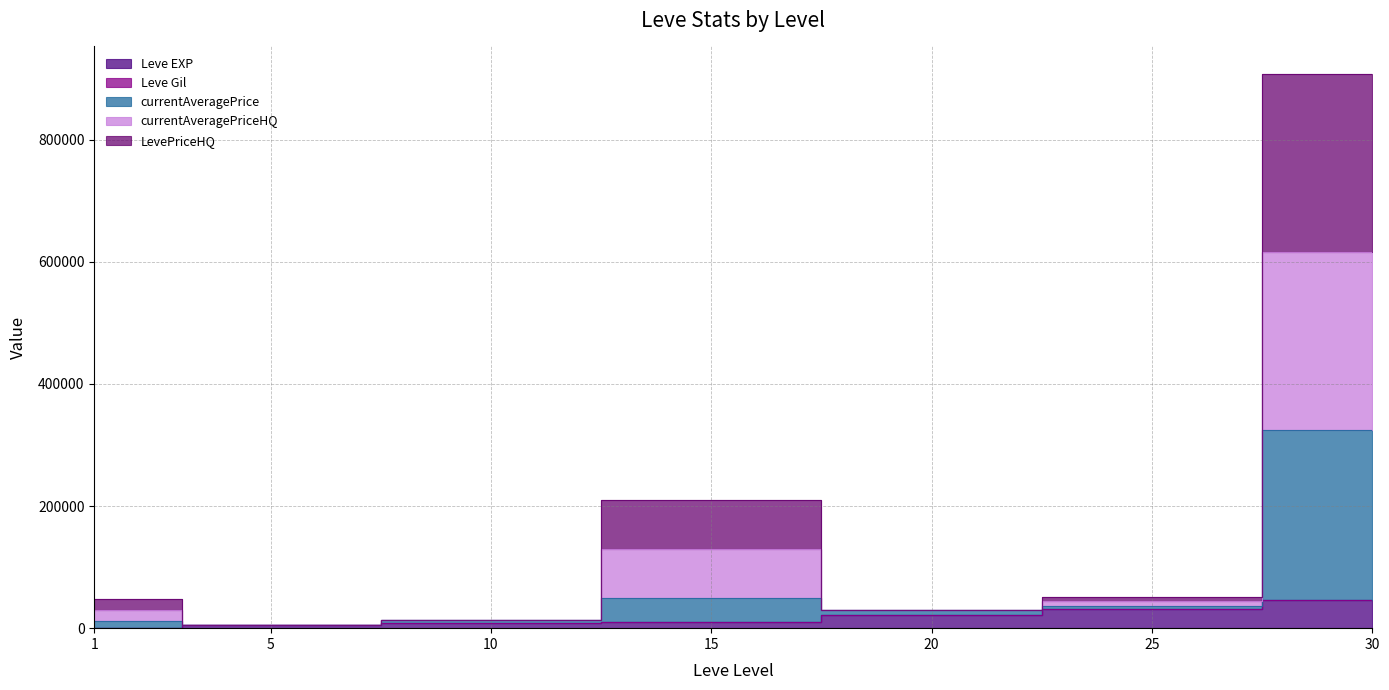

What is the highest value of the Leve EXP series?

45800.0